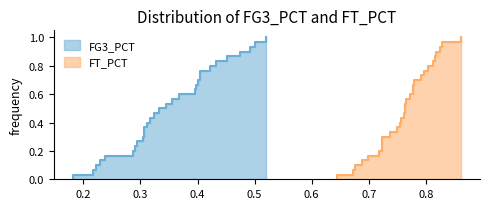

At which category is the sum across all series the highest?

8